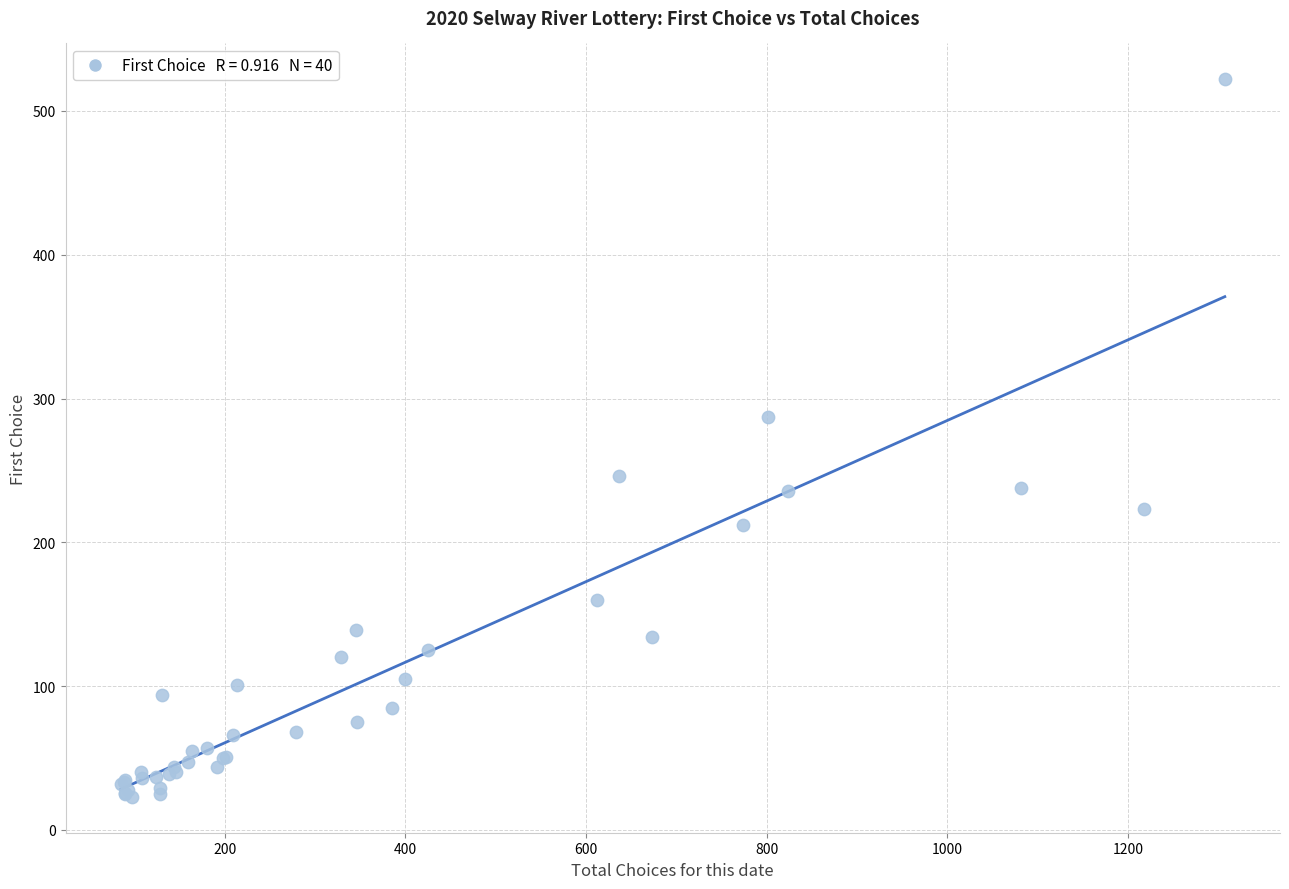

What Y value in the scatter plot is closest to 272?

287